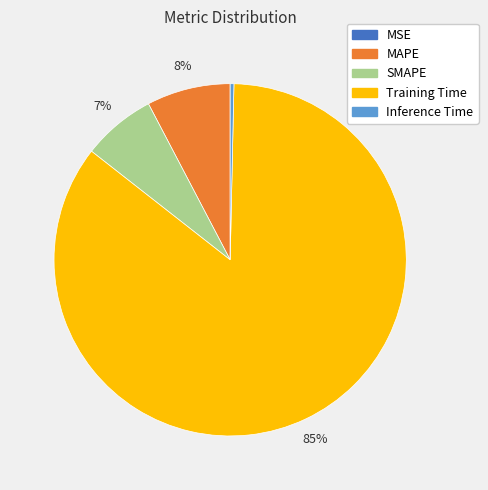

Which slice is the largest?

Training Time